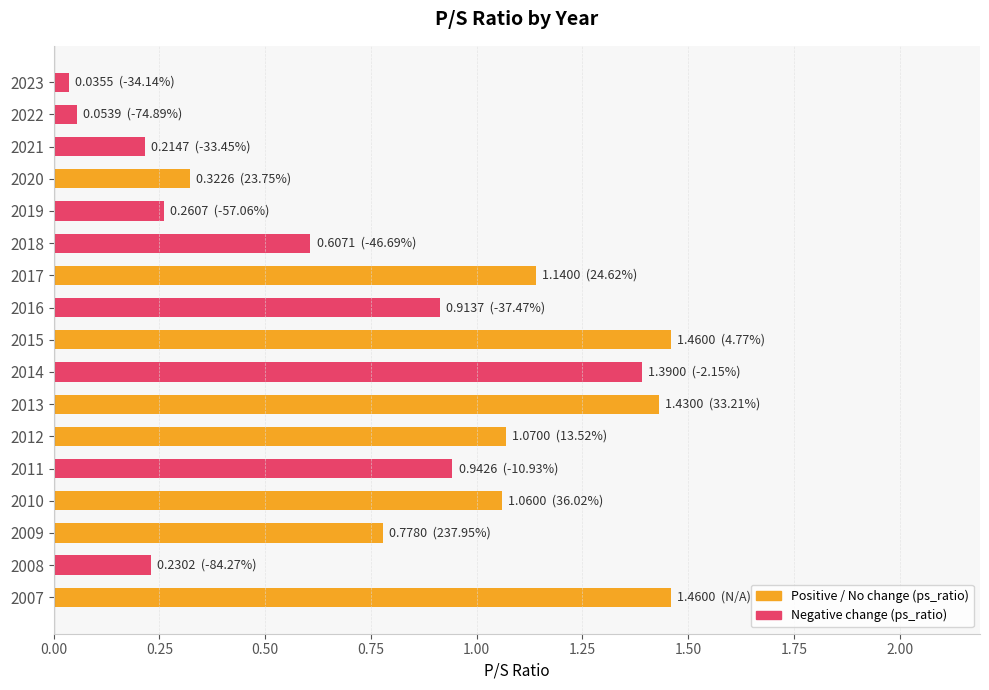

What is the sum of all values?

13.4